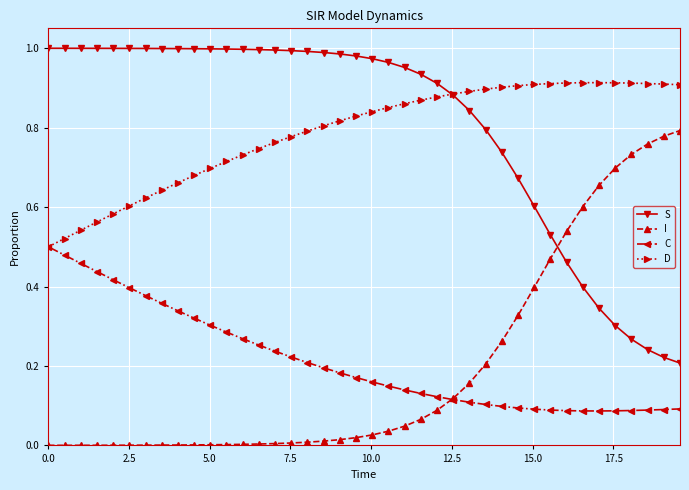

True or false: C and S cross at least once.

False